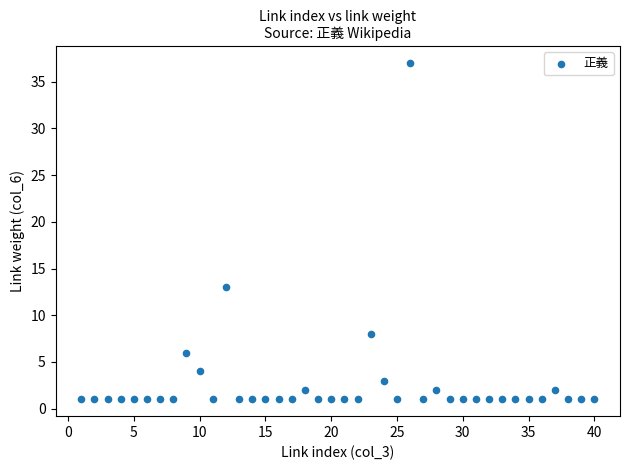

What Y value in the scatter plot is closest to 19?

13